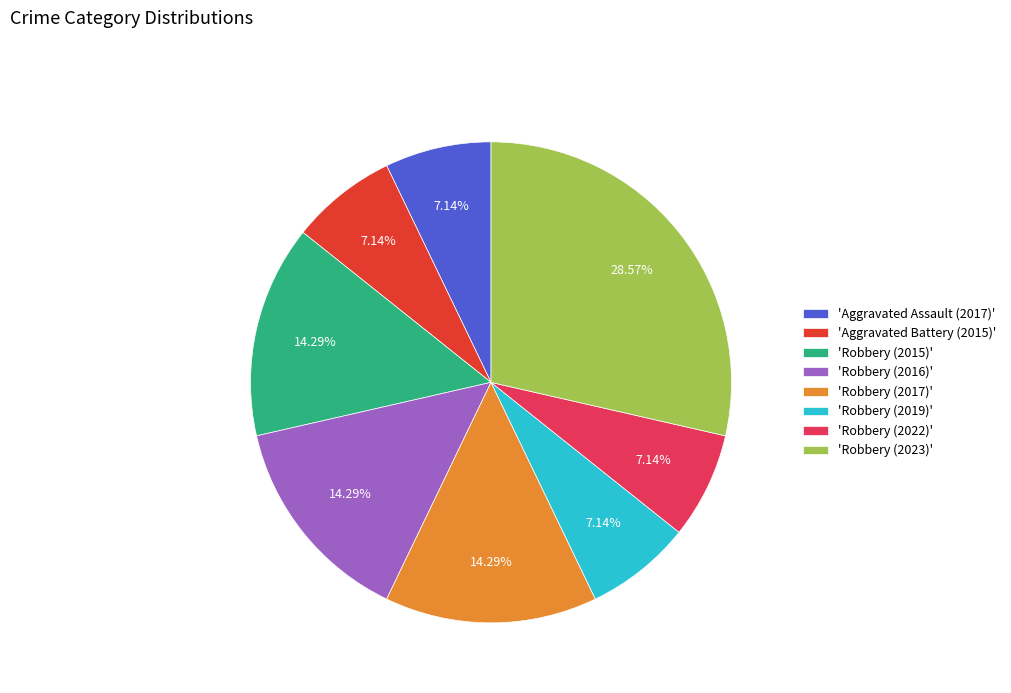

Is there a majority slice in this chart?

No